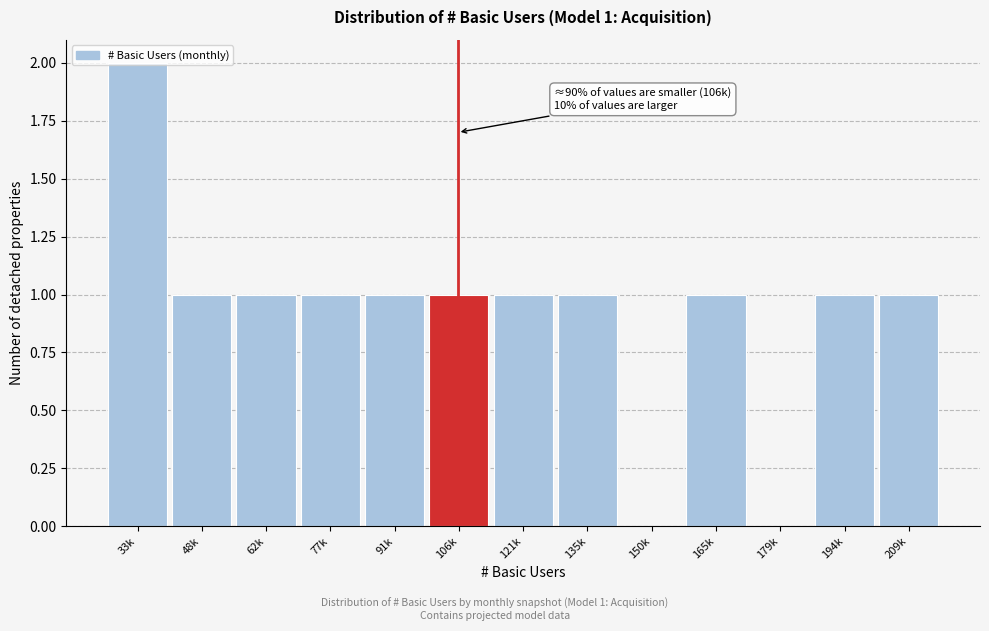

What is the ratio of the value at 106k to the value at 48k?

1.0